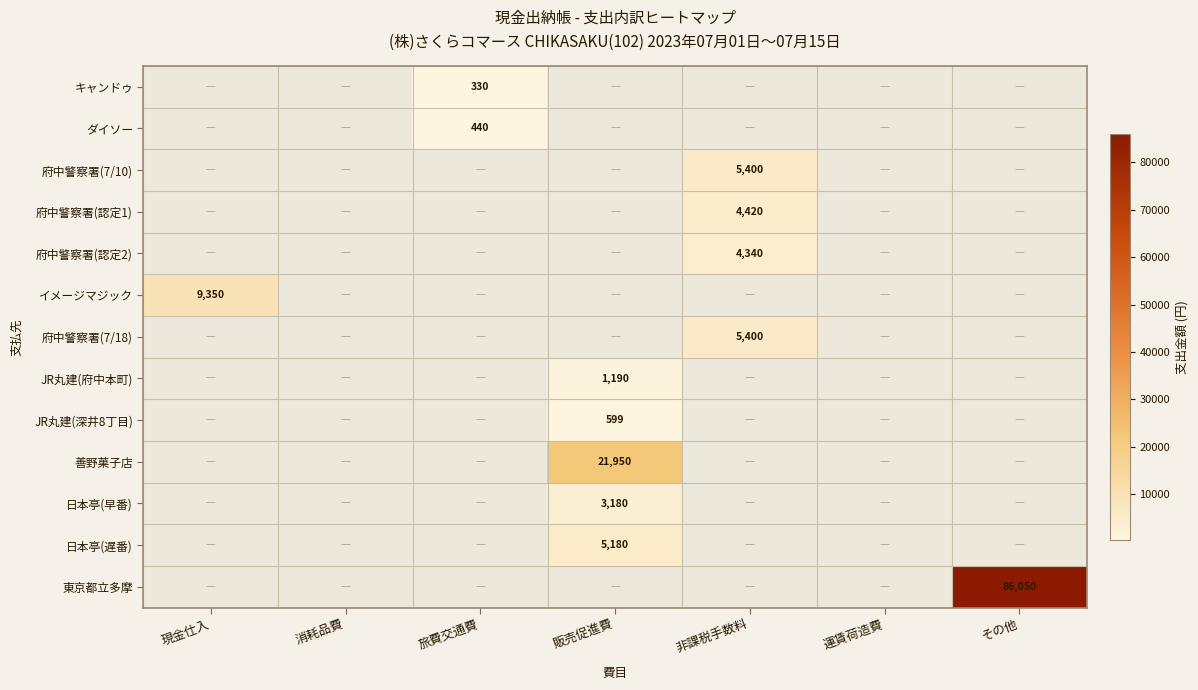

The 府中警察署(認定2) series shows 1397.5 at 非課税手数料. True or false?

False